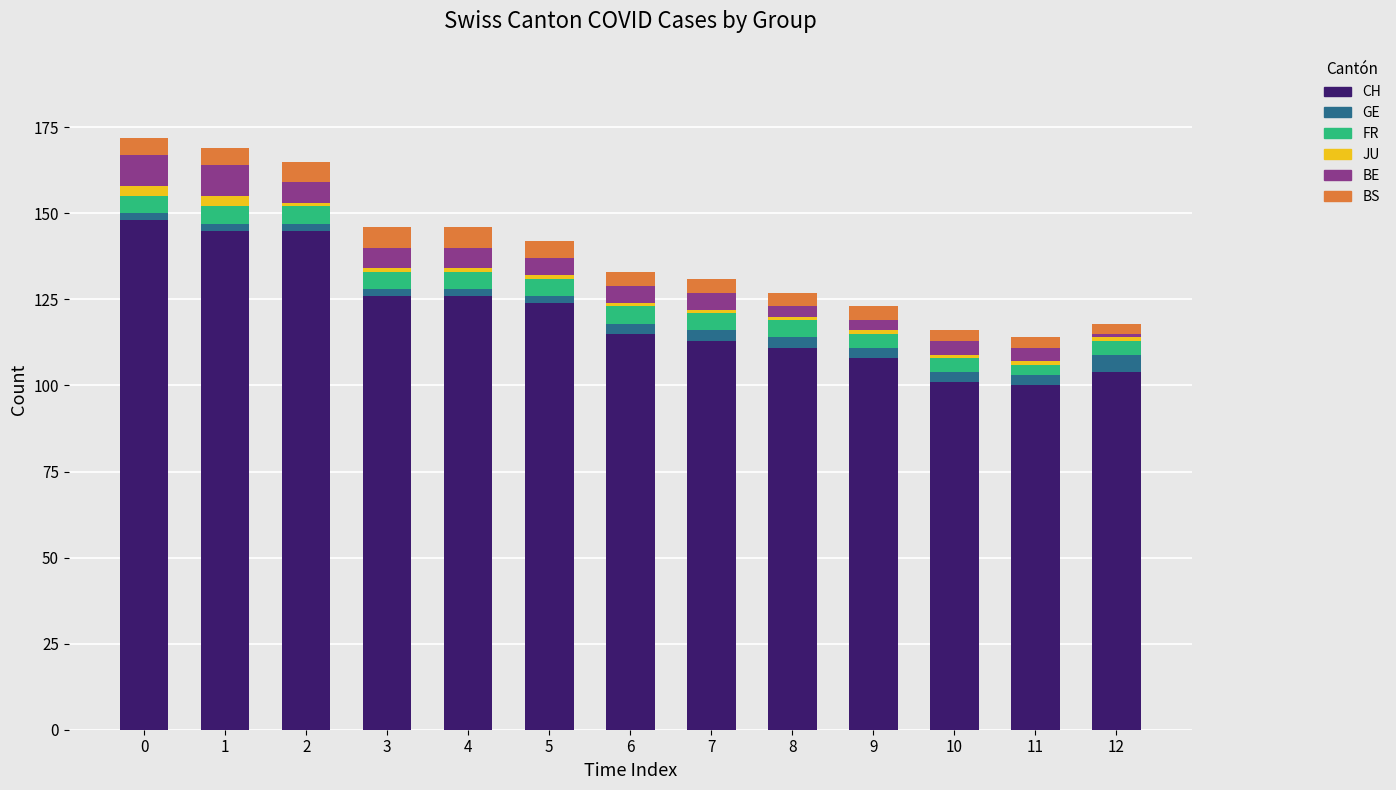

What is the lowest value of the CH series?

100